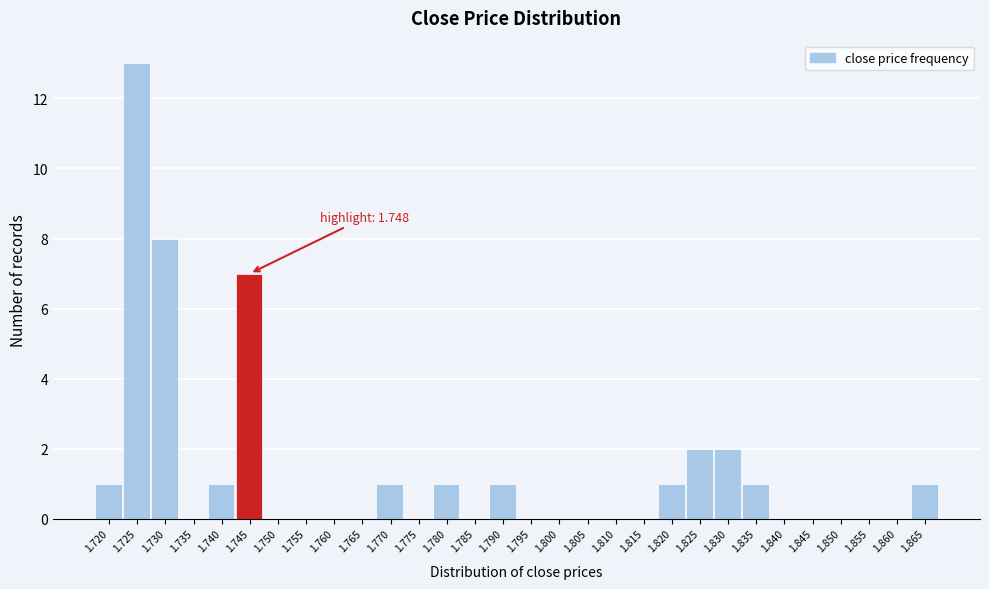

Reading right to left, what are all the values shown in this chart?

1.865=1	1.860=0	1.855=0	1.850=0	1.845=0	1.840=0	1.835=1	1.830=2	1.825=2	1.820=1	1.815=0	1.810=0	1.805=0	1.800=0	1.795=0	1.790=1	1.785=0	1.780=1	1.775=0	1.770=1	1.765=0	1.760=0	1.755=0	1.750=0	1.745=7	1.740=1	1.735=0	1.730=8	1.725=13	1.720=1